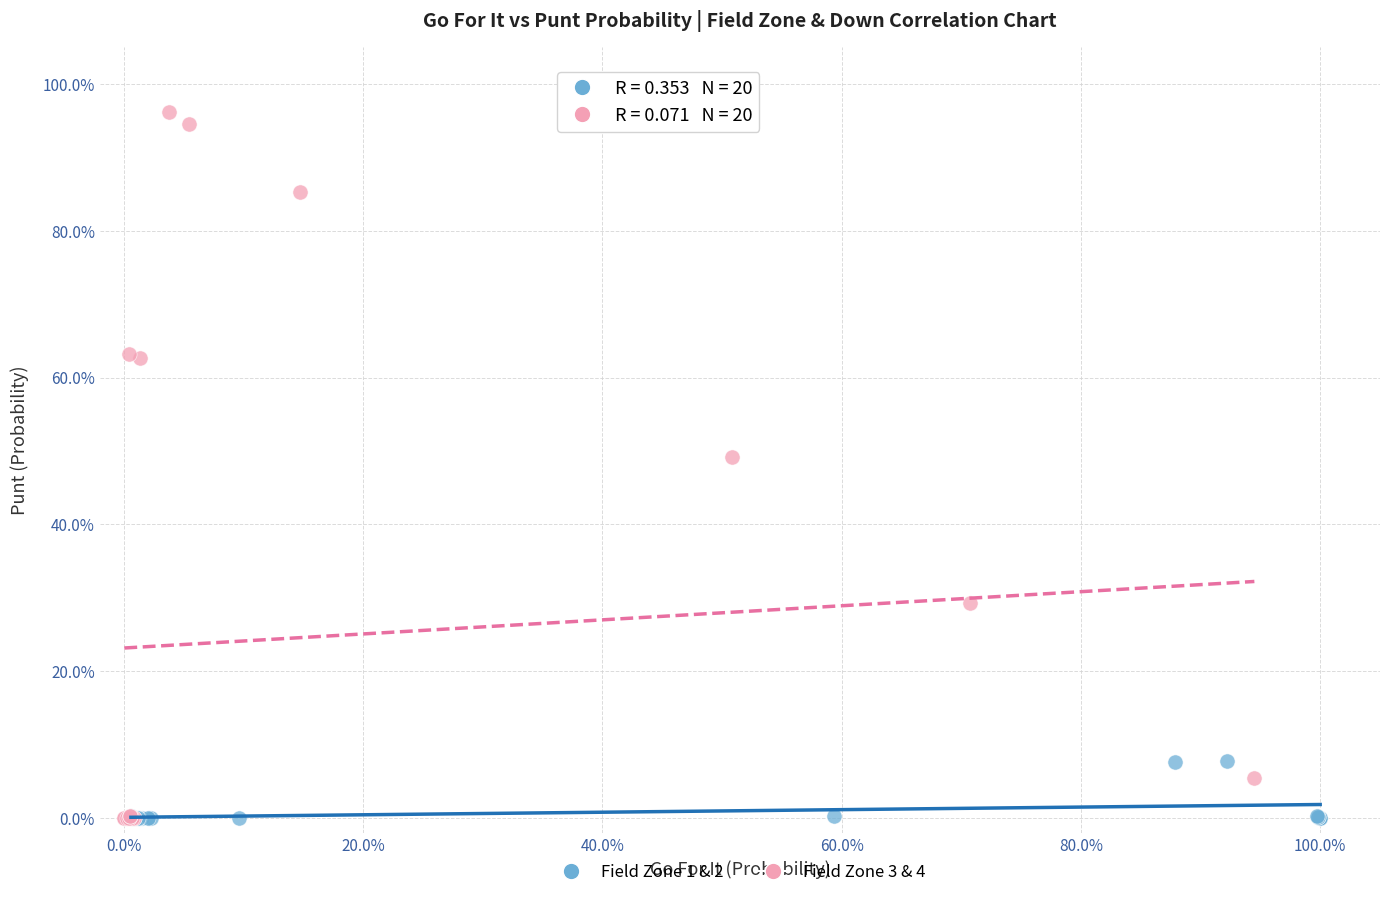

Which series has the widest spread of Y values?

Field Zone 3 & 4